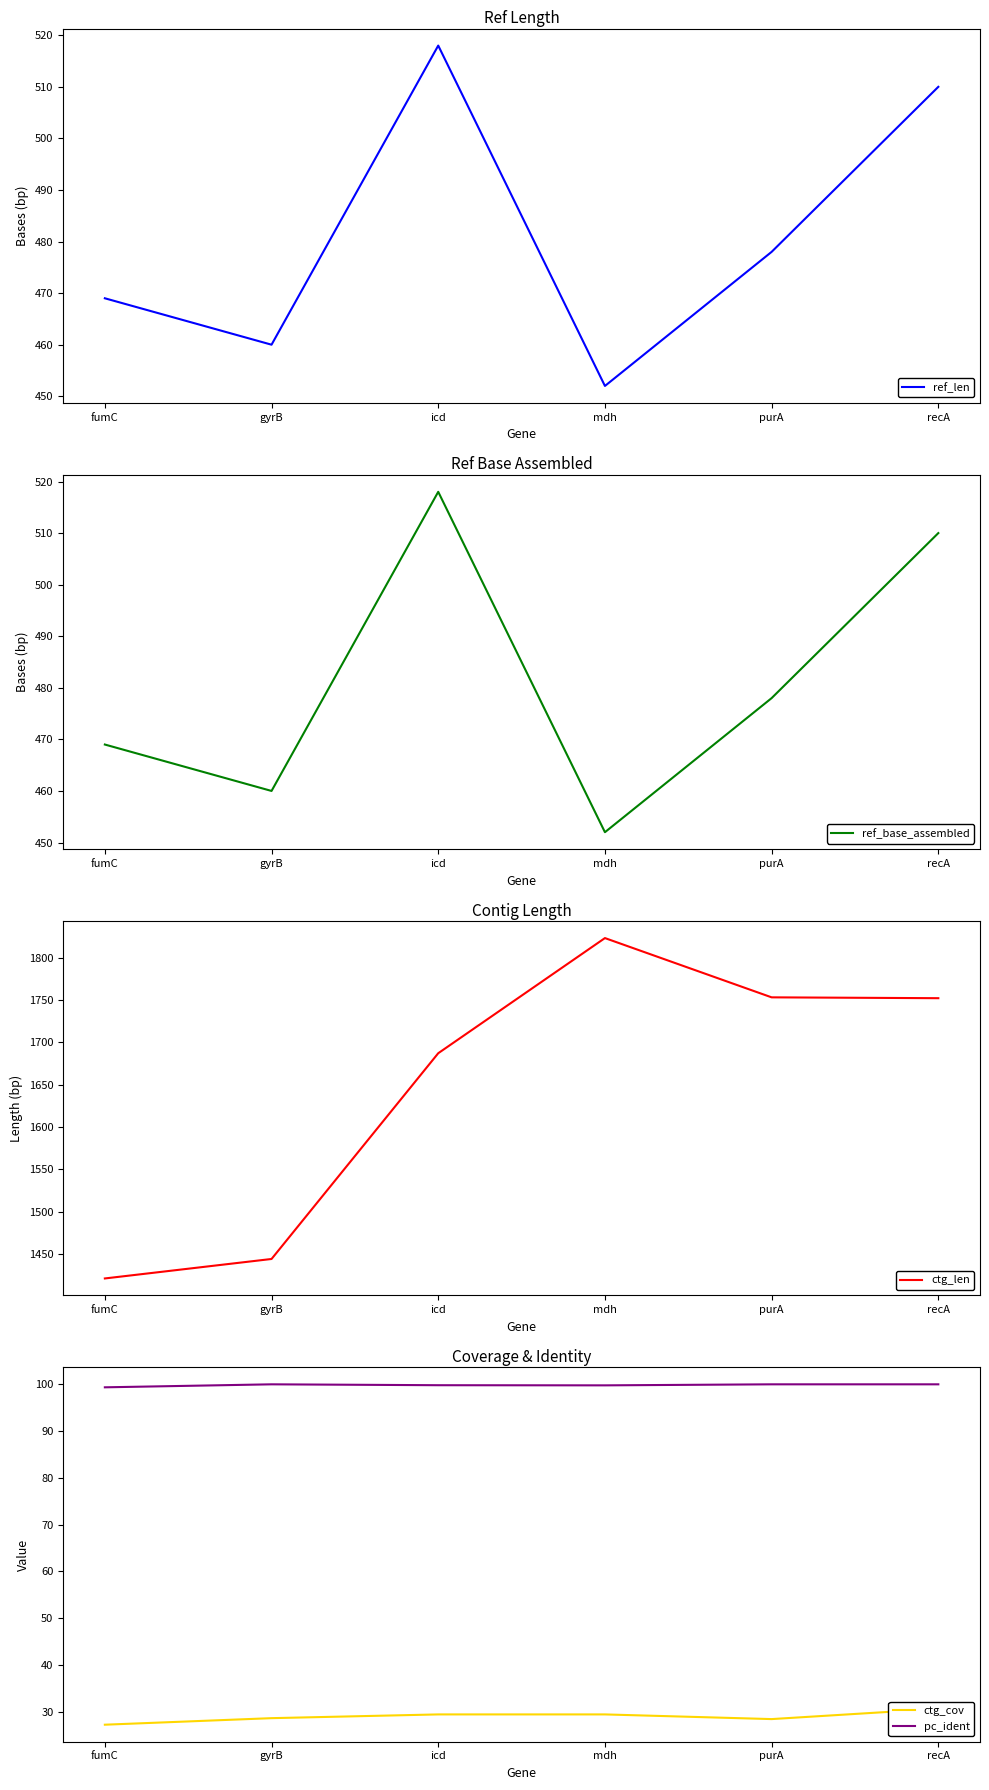

True or false: pc_ident has more than 0 interior local peaks.

True